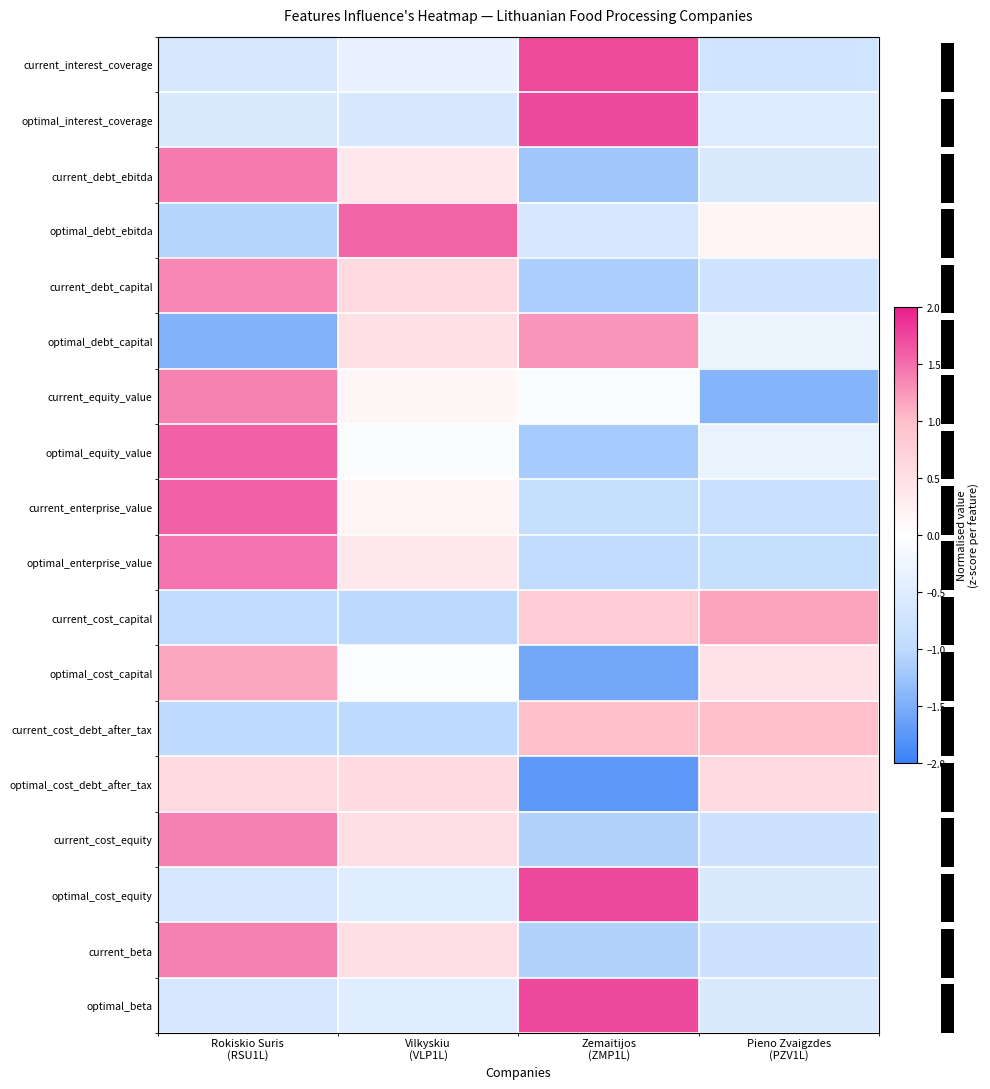

Reading left to right, transcribe all the data shown in this chart.

current_interest_coverage: Rokiskio Suris
(RSU1L)=-0.6	Vilkyskiu
(VLP1L)=-0.4	Zemaitijos
(ZMP1L)=1.7	Pieno Zvaigzdes
(PZV1L)=-0.7
optimal_interest_coverage: Rokiskio Suris
(RSU1L)=-0.6	Vilkyskiu
(VLP1L)=-0.6	Zemaitijos
(ZMP1L)=1.7	Pieno Zvaigzdes
(PZV1L)=-0.5
current_debt_ebitda: Rokiskio Suris
(RSU1L)=1.4	Vilkyskiu
(VLP1L)=0.4	Zemaitijos
(ZMP1L)=-1.2	Pieno Zvaigzdes
(PZV1L)=-0.6
optimal_debt_ebitda: Rokiskio Suris
(RSU1L)=-1.1	Vilkyskiu
(VLP1L)=1.6	Zemaitijos
(ZMP1L)=-0.7	Pieno Zvaigzdes
(PZV1L)=0.2
current_debt_capital: Rokiskio Suris
(RSU1L)=1.3	Vilkyskiu
(VLP1L)=0.6	Zemaitijos
(ZMP1L)=-1.1	Pieno Zvaigzdes
(PZV1L)=-0.8
optimal_debt_capital: Rokiskio Suris
(RSU1L)=-1.5	Vilkyskiu
(VLP1L)=0.5	Zemaitijos
(ZMP1L)=1.3	Pieno Zvaigzdes
(PZV1L)=-0.3
current_equity_value: Rokiskio Suris
(RSU1L)=1.4	Vilkyskiu
(VLP1L)=0.1	Zemaitijos
(ZMP1L)=-0.1	Pieno Zvaigzdes
(PZV1L)=-1.4
optimal_equity_value: Rokiskio Suris
(RSU1L)=1.6	Vilkyskiu
(VLP1L)=-0.1	Zemaitijos
(ZMP1L)=-1.2	Pieno Zvaigzdes
(PZV1L)=-0.3
current_enterprise_value: Rokiskio Suris
(RSU1L)=1.6	Vilkyskiu
(VLP1L)=0.1	Zemaitijos
(ZMP1L)=-0.9	Pieno Zvaigzdes
(PZV1L)=-0.8
optimal_enterprise_value: Rokiskio Suris
(RSU1L)=1.5	Vilkyskiu
(VLP1L)=0.4	Zemaitijos
(ZMP1L)=-1.0	Pieno Zvaigzdes
(PZV1L)=-0.9
current_cost_capital: Rokiskio Suris
(RSU1L)=-1.0	Vilkyskiu
(VLP1L)=-1.0	Zemaitijos
(ZMP1L)=0.8	Pieno Zvaigzdes
(PZV1L)=1.2
optimal_cost_capital: Rokiskio Suris
(RSU1L)=1.2	Vilkyskiu
(VLP1L)=-0.0	Zemaitijos
(ZMP1L)=-1.6	Pieno Zvaigzdes
(PZV1L)=0.4
current_cost_debt_after_tax: Rokiskio Suris
(RSU1L)=-1.0	Vilkyskiu
(VLP1L)=-1.0	Zemaitijos
(ZMP1L)=1.0	Pieno Zvaigzdes
(PZV1L)=1.0
optimal_cost_debt_after_tax: Rokiskio Suris
(RSU1L)=0.6	Vilkyskiu
(VLP1L)=0.6	Zemaitijos
(ZMP1L)=-1.7	Pieno Zvaigzdes
(PZV1L)=0.6
current_cost_equity: Rokiskio Suris
(RSU1L)=1.4	Vilkyskiu
(VLP1L)=0.5	Zemaitijos
(ZMP1L)=-1.1	Pieno Zvaigzdes
(PZV1L)=-0.8
optimal_cost_equity: Rokiskio Suris
(RSU1L)=-0.6	Vilkyskiu
(VLP1L)=-0.5	Zemaitijos
(ZMP1L)=1.7	Pieno Zvaigzdes
(PZV1L)=-0.6
current_beta: Rokiskio Suris
(RSU1L)=1.4	Vilkyskiu
(VLP1L)=0.5	Zemaitijos
(ZMP1L)=-1.1	Pieno Zvaigzdes
(PZV1L)=-0.8
optimal_beta: Rokiskio Suris
(RSU1L)=-0.6	Vilkyskiu
(VLP1L)=-0.5	Zemaitijos
(ZMP1L)=1.7	Pieno Zvaigzdes
(PZV1L)=-0.6